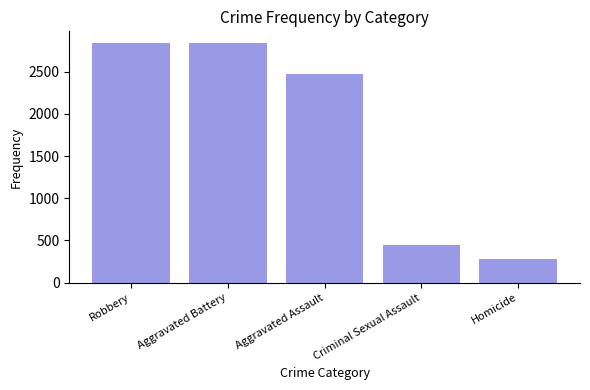

Reading left to right, transcribe all the data shown in this chart.

2836	2836	2469	449	280